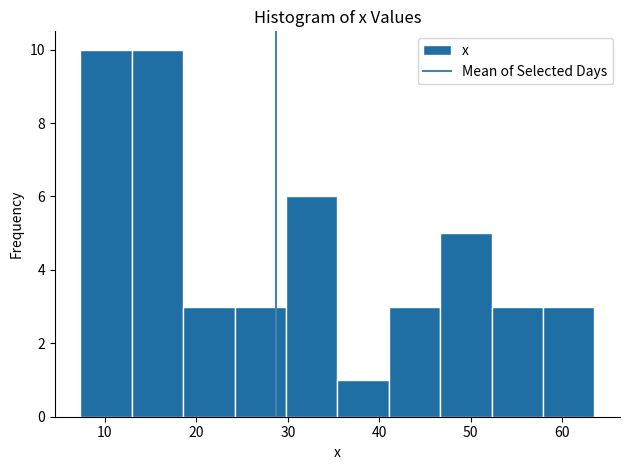

Reading left to right, list every bar in this chart as the range it spans on the x-axis followed by its height. Neither the bar edges nor the heights are printed on the chart, so give them approximately, as read against the axes.

7 to 13: 10
13 to 19: 10
19 to 24: 3
24 to 30: 3
30 to 35: 6
35 to 41: 1
41 to 47: 3
47 to 52: 5
52 to 58: 3
58 to 64: 3